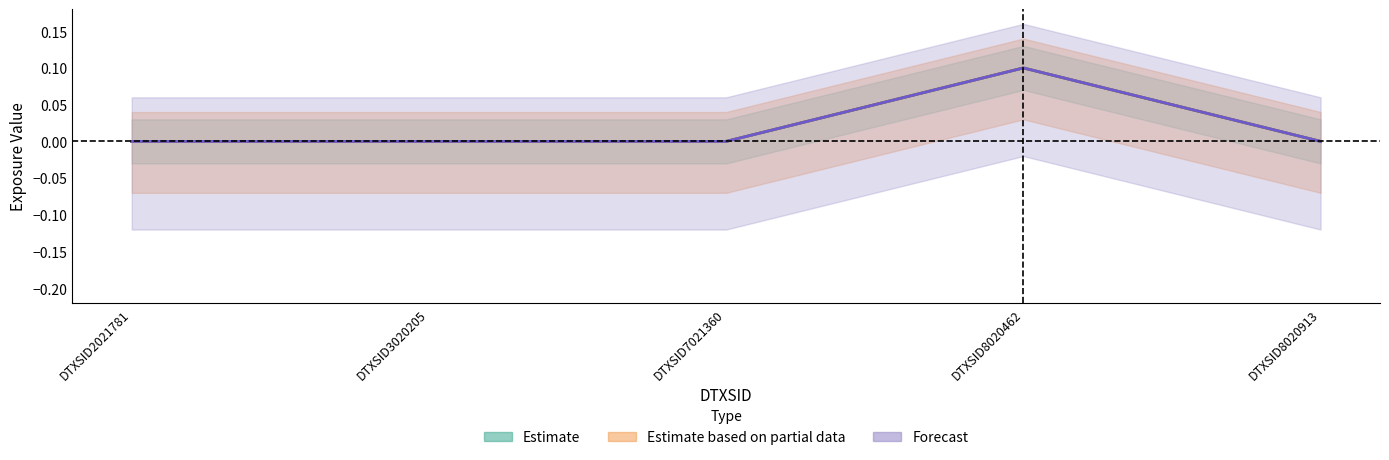

Which category has the lowest value across all series?

DTXSID2021781